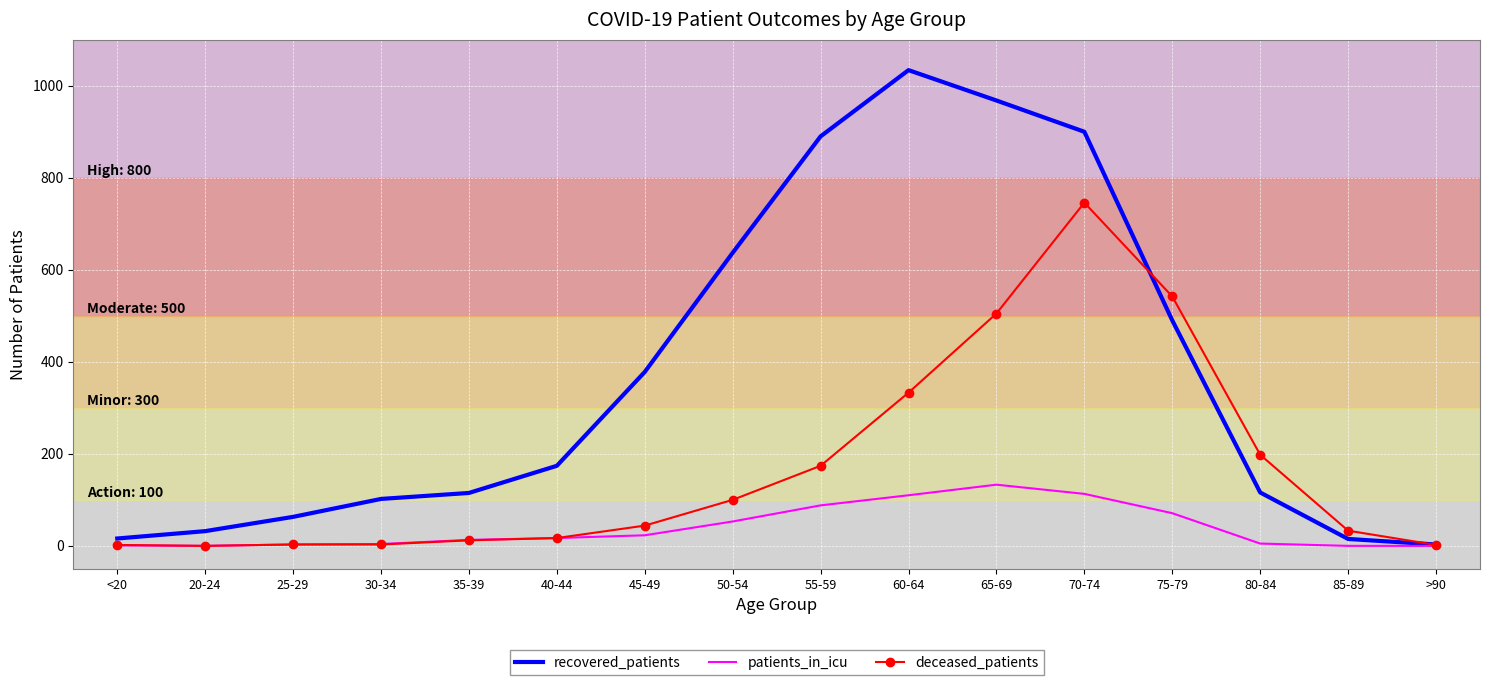

Which series has the largest total across all categories?

recovered_patients